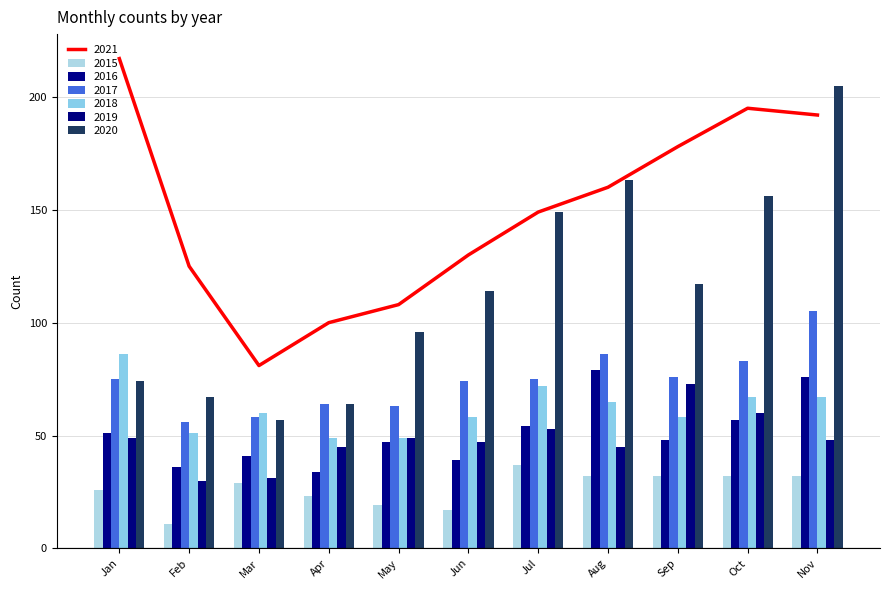

What is the difference between the maximum and minimum values in the 2015 series?

26